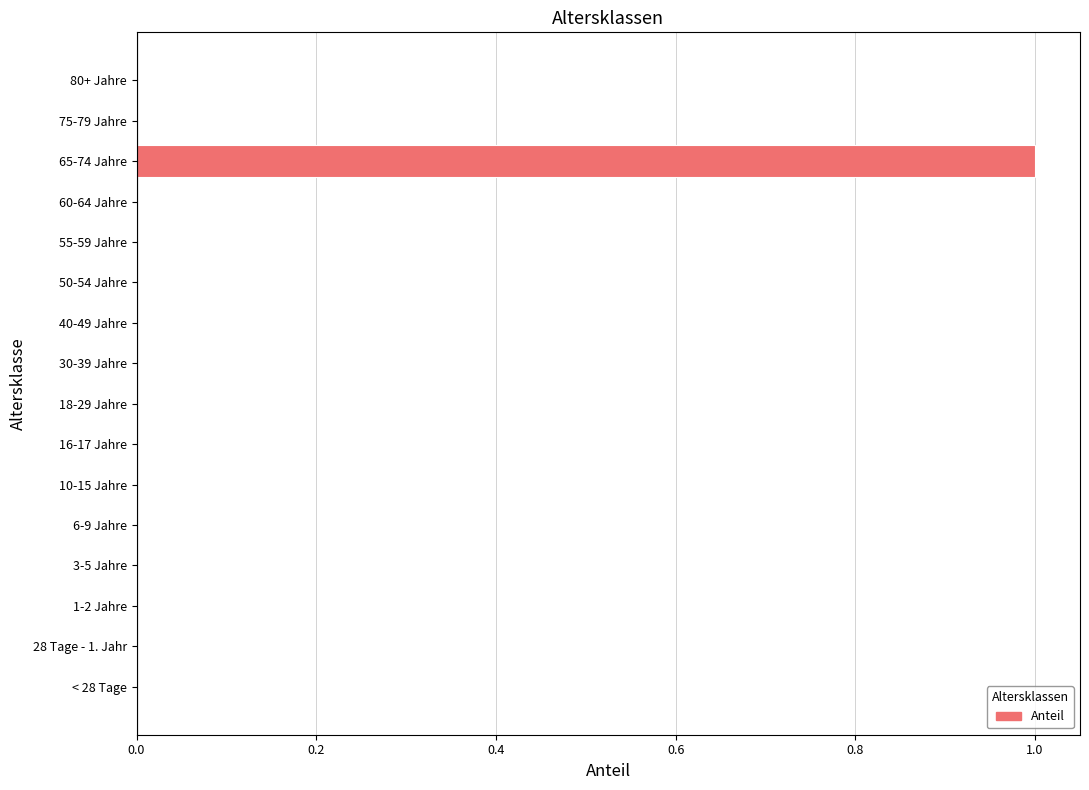

The value at 80+ Jahre is 0. True or false?

True